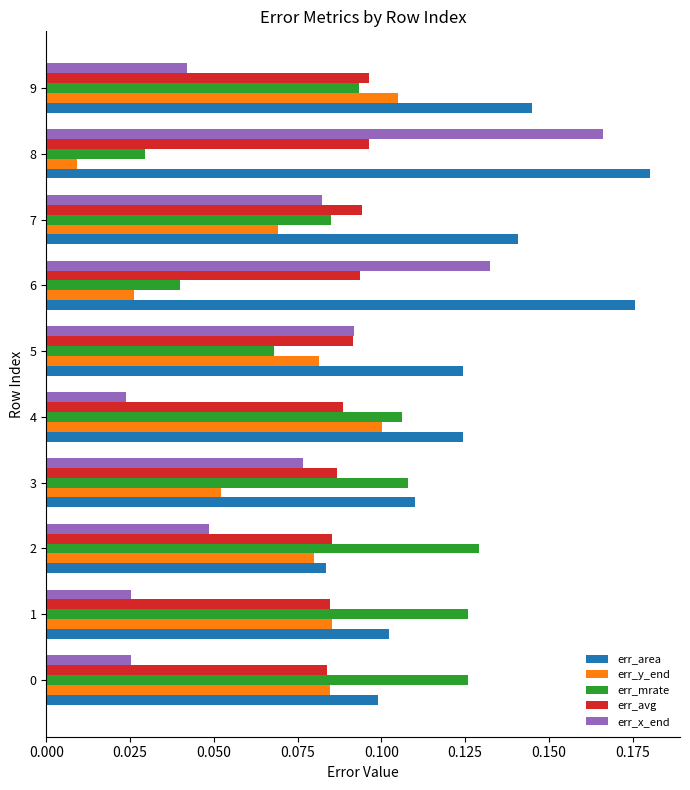

What is the sum of all err_y_end values?

0.7